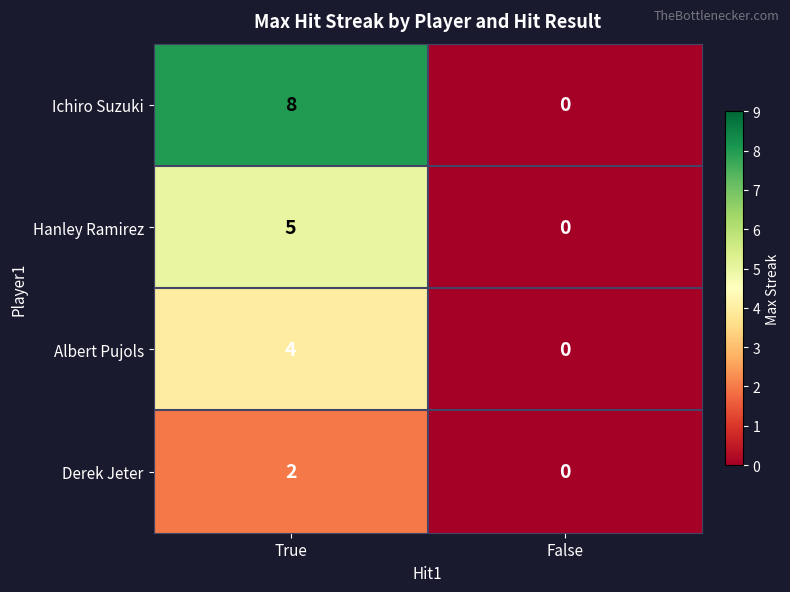

Between True and False, which series saw the biggest shift?

Ichiro Suzuki